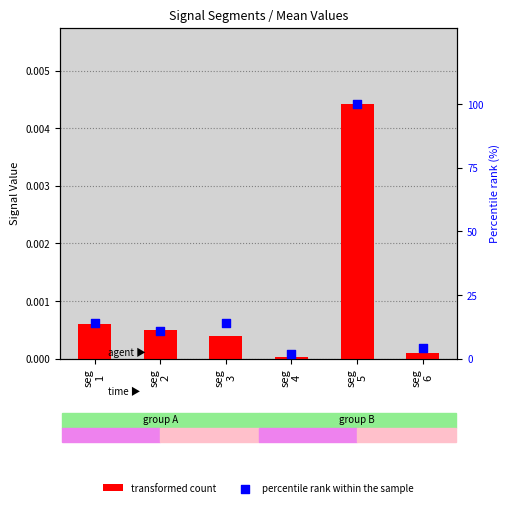

Which series reaches the minimum Y coordinate?

transformed count